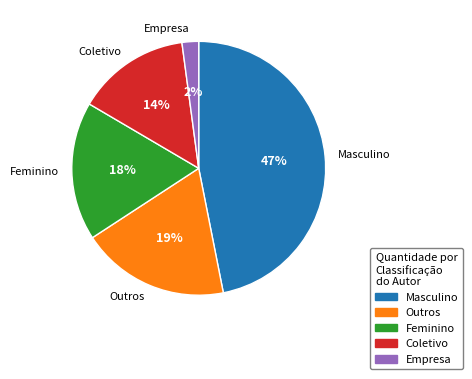

What is the smallest slice in the pie chart?

Empresa